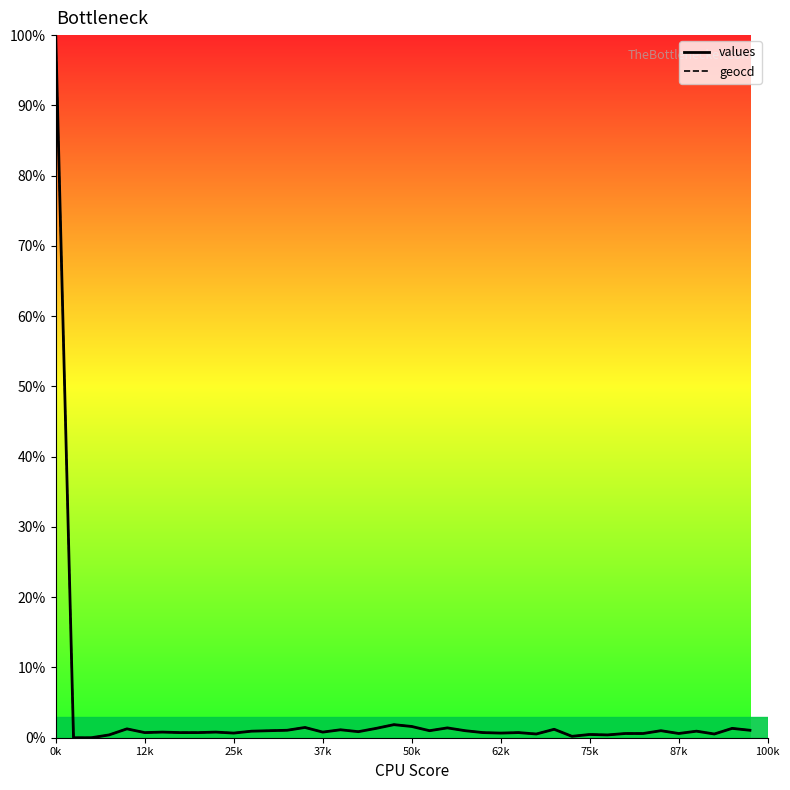

Is this an area chart (filled region under the line)?

No